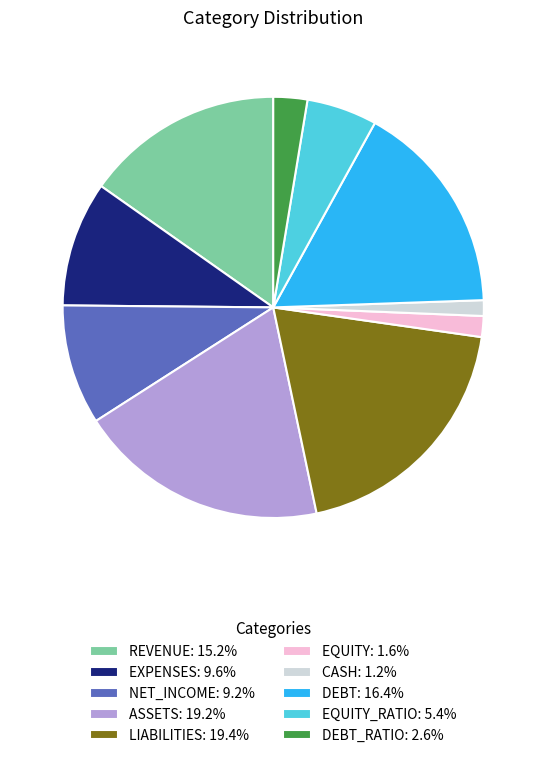

Approximately how many times larger is the value at NET_INCOME: 9.2% compared to DEBT_RATIO: 2.6%?

3.5